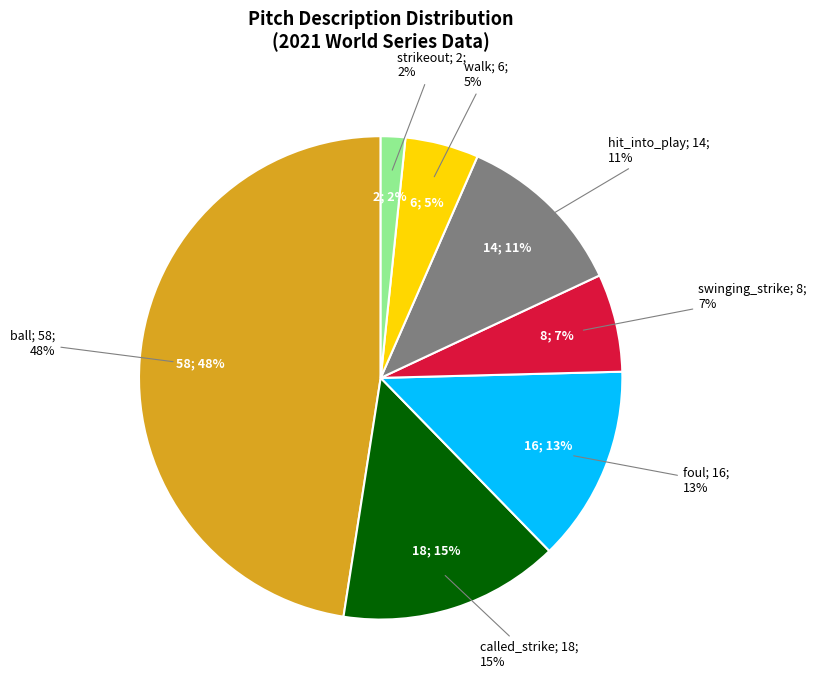

Do called_strike and ball together represent more than half of the pie?

Yes